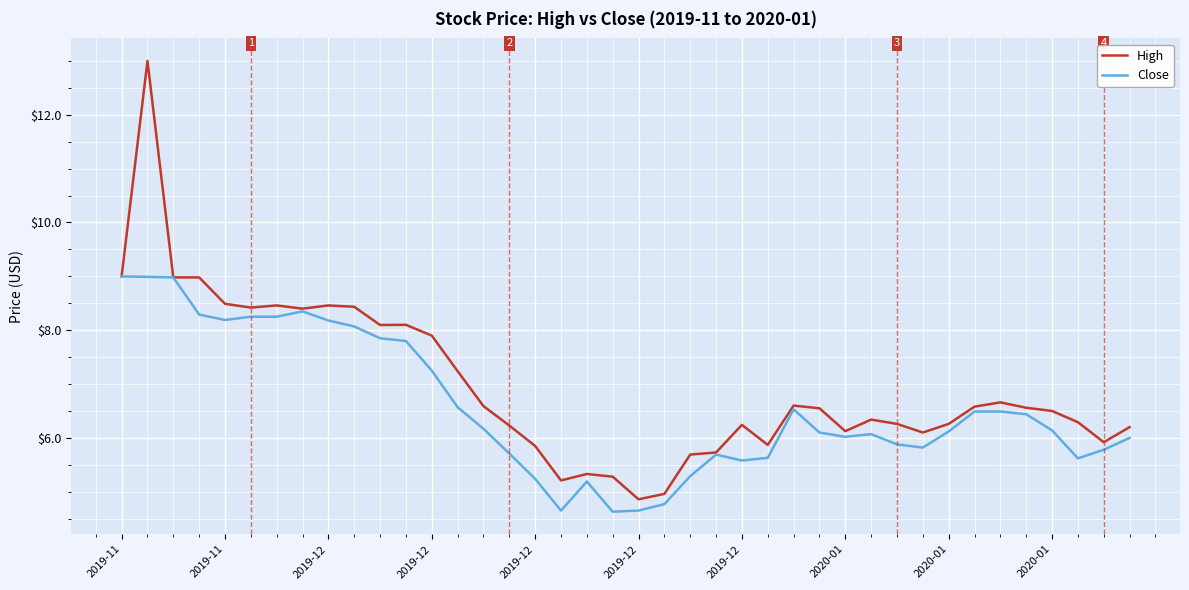

What is the greatest value displayed?

13.0